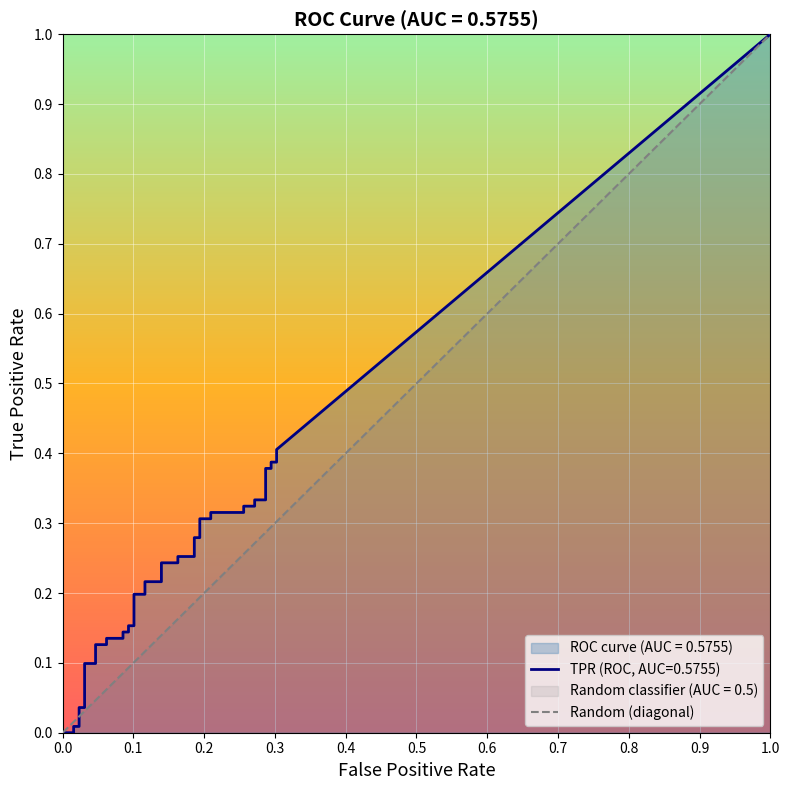

What is the maximum value shown in the chart?

1